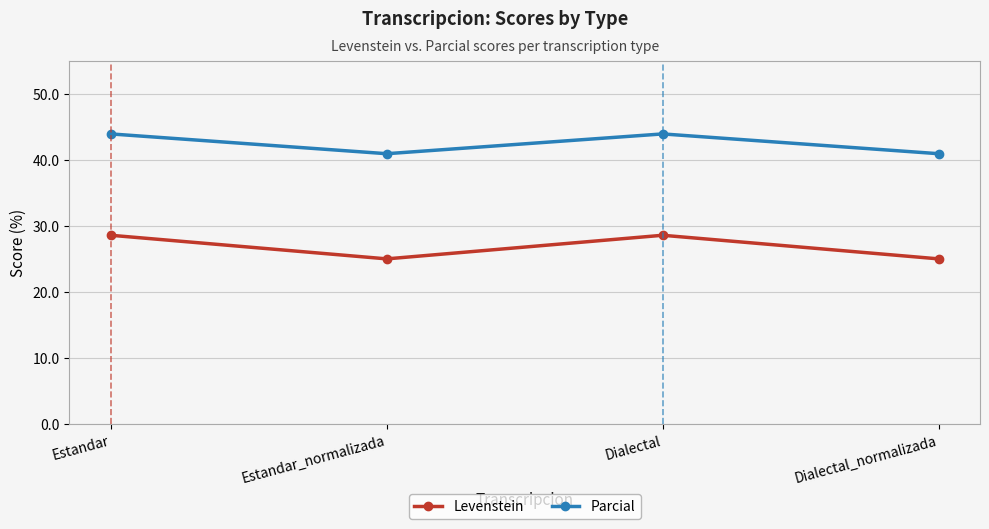

What is the label of the 1st point from the right?

Dialectal_normalizada